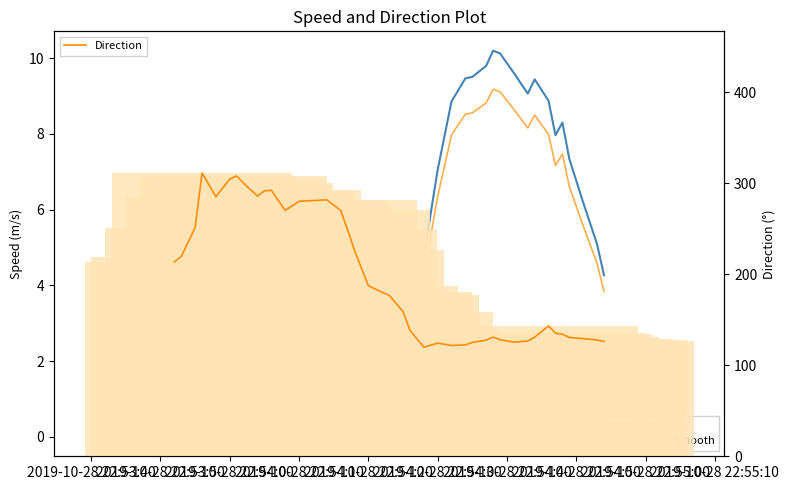

What is the sum of all Speed values?

201.7